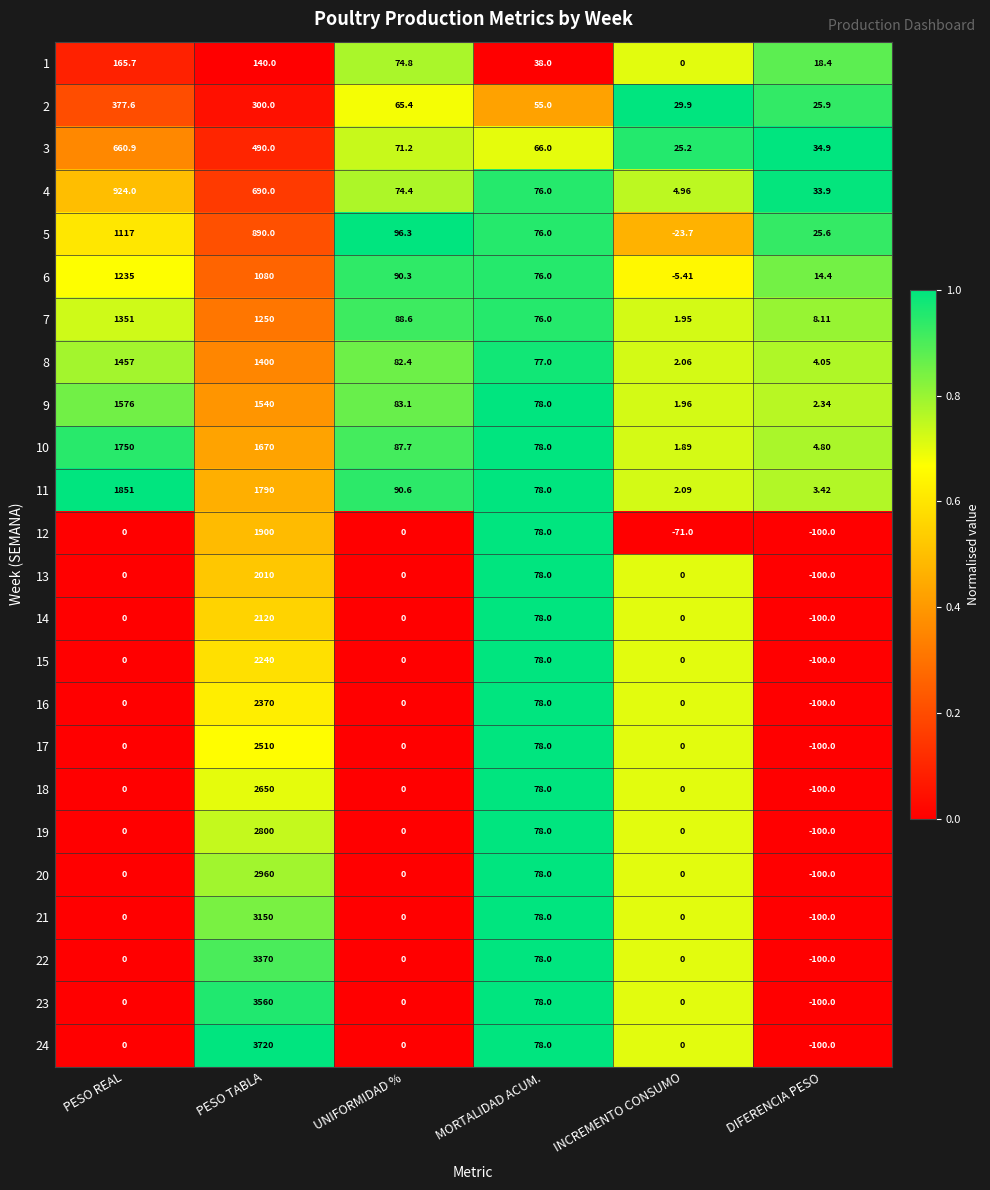

What is the total value across all series at MORTALIDAD ACUM.?

1788.0